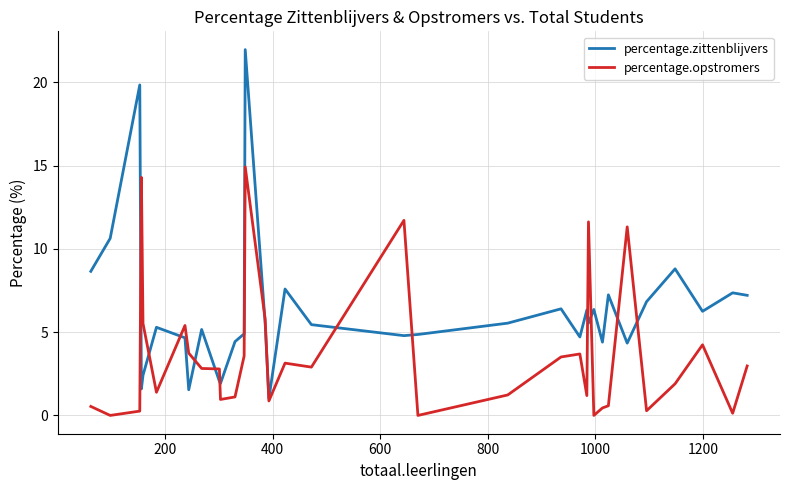

True or false: percentage.zittenblijvers and percentage.opstromers intersect in this chart.

True